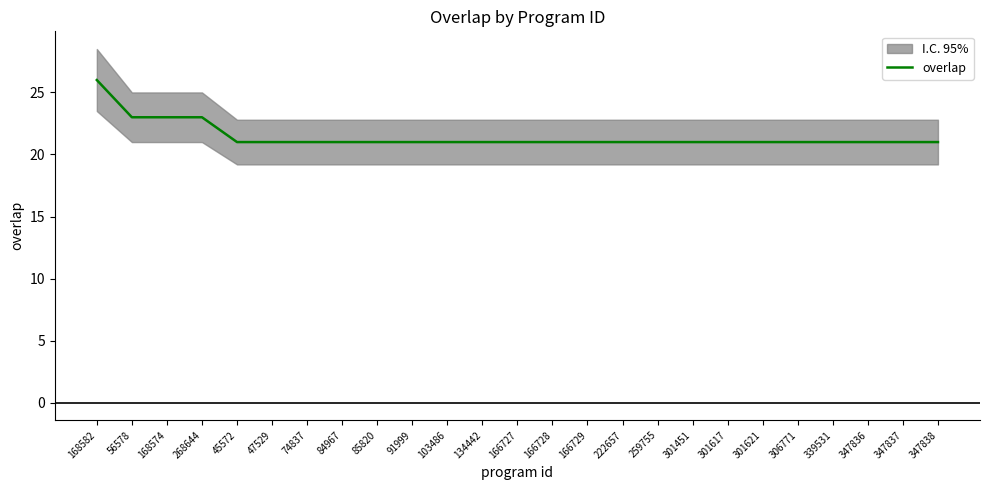

Rank the categories by value from highest to lowest.

168582, 56578, 168574, 268644, 45572, 47529, 74837, 84967, 85820, 91999, 103486, 134442, 166727, 166728, 166729, 222657, 259755, 301451, 301617, 301621, 306771, 339531, 347836, 347837, 347838